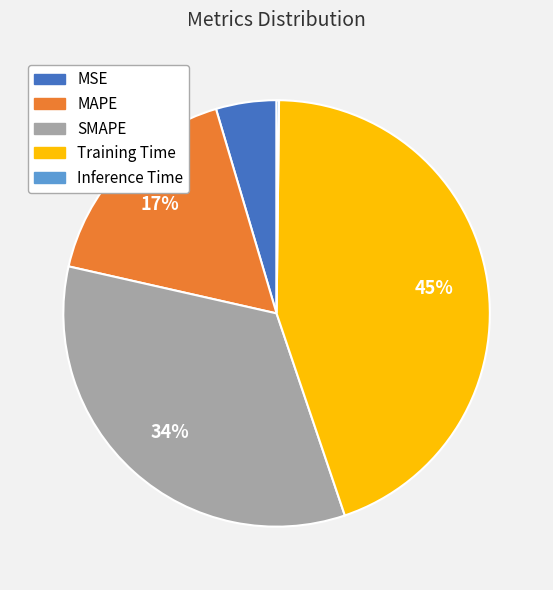

Is it true that Training Time is 33% of the pie?

False